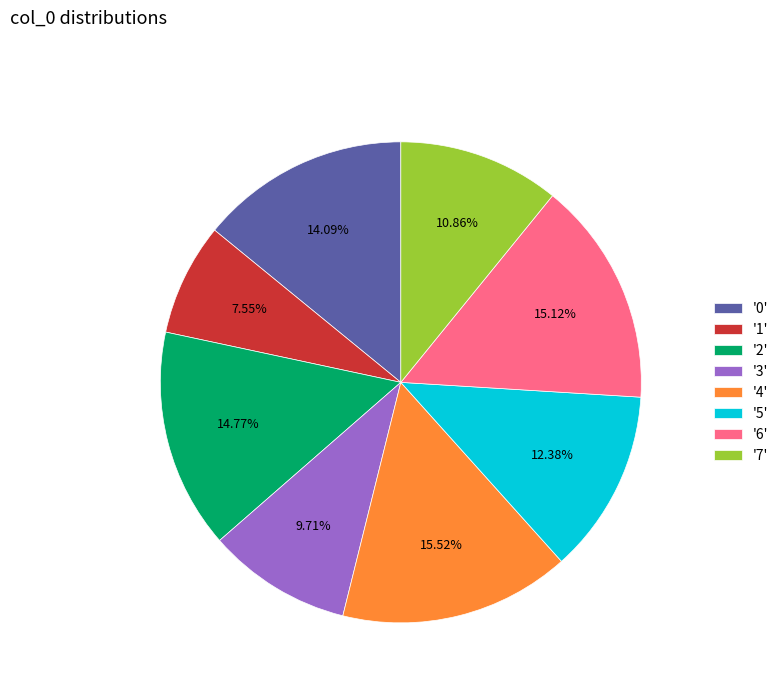

To the nearest percent, what is the difference between the largest and smallest slice percentages?

8%